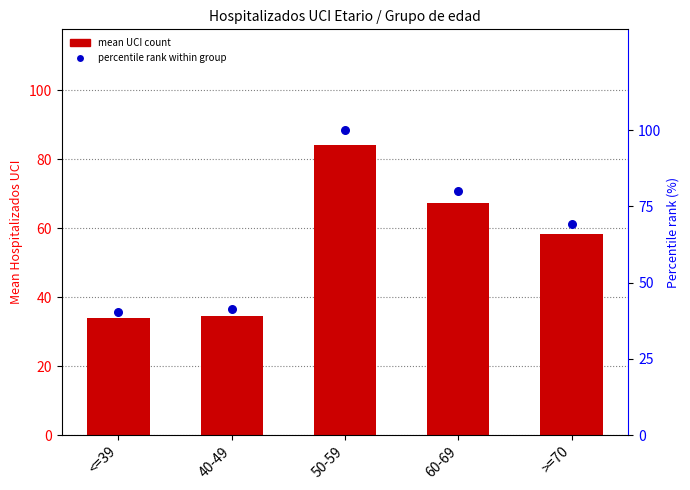

Which series contains the highest Y value?

percentile rank within group